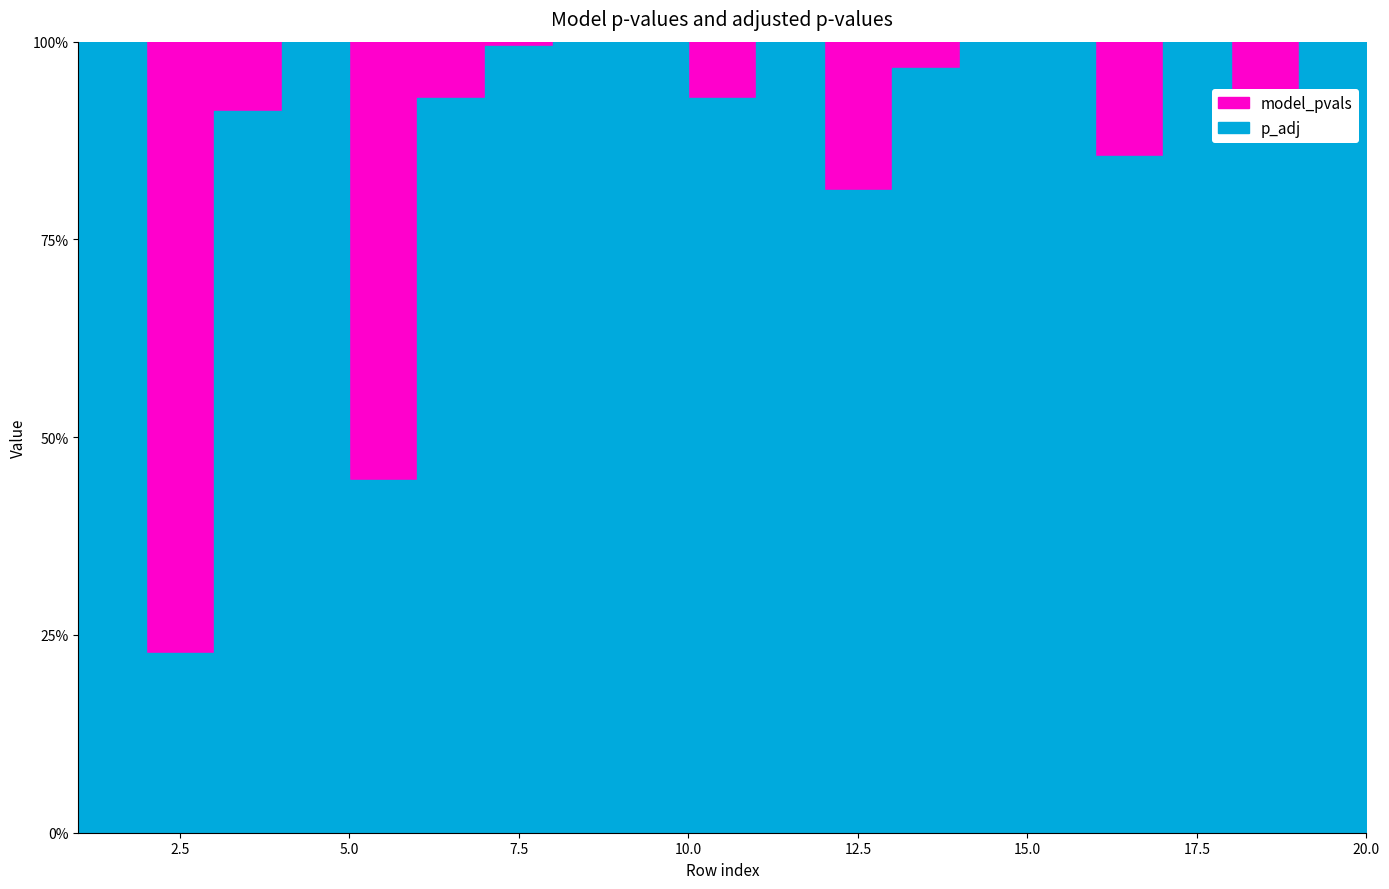

At which label is model_pvals closest to 0?

2